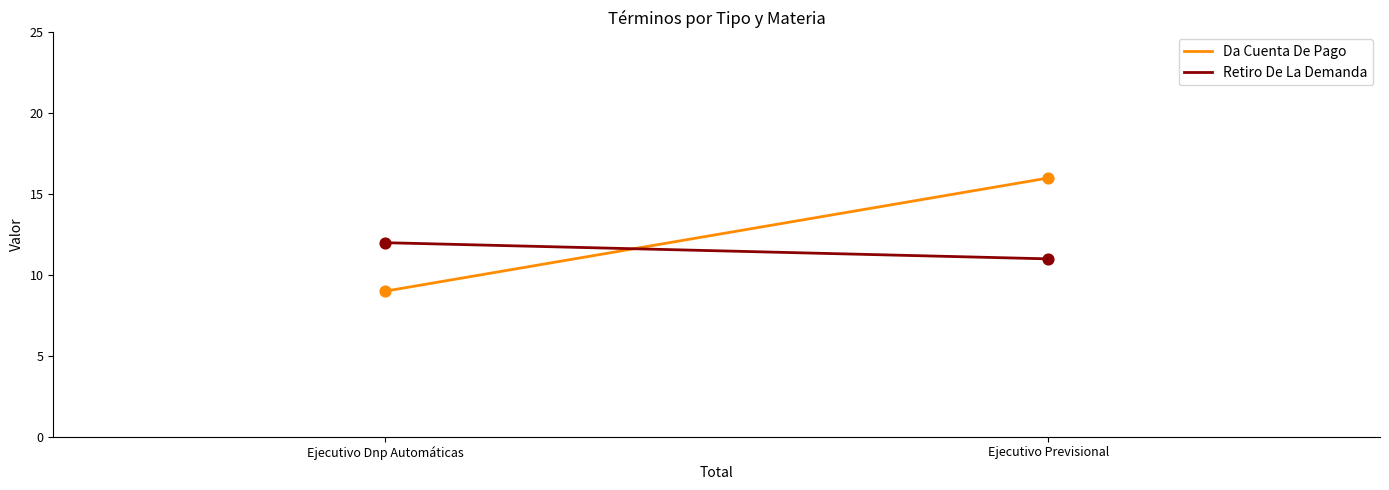

At which category is the sum across all series the highest?

Ejecutivo Previsional